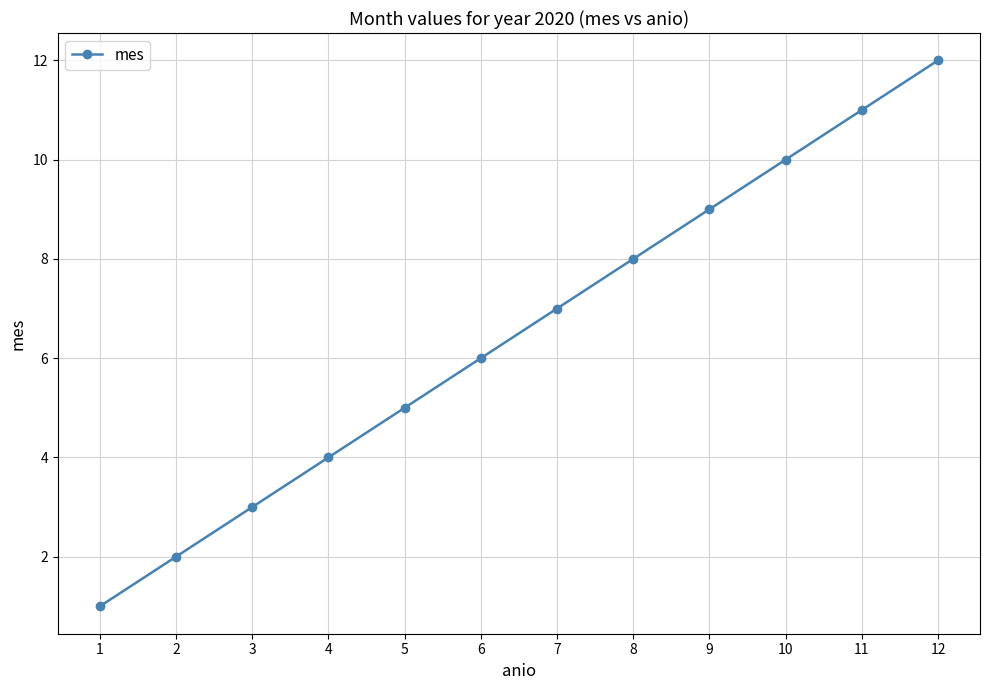

Reading left to right, extract all data points from this chart.

1	2	3	4	5	6	7	8	9	10	11	12